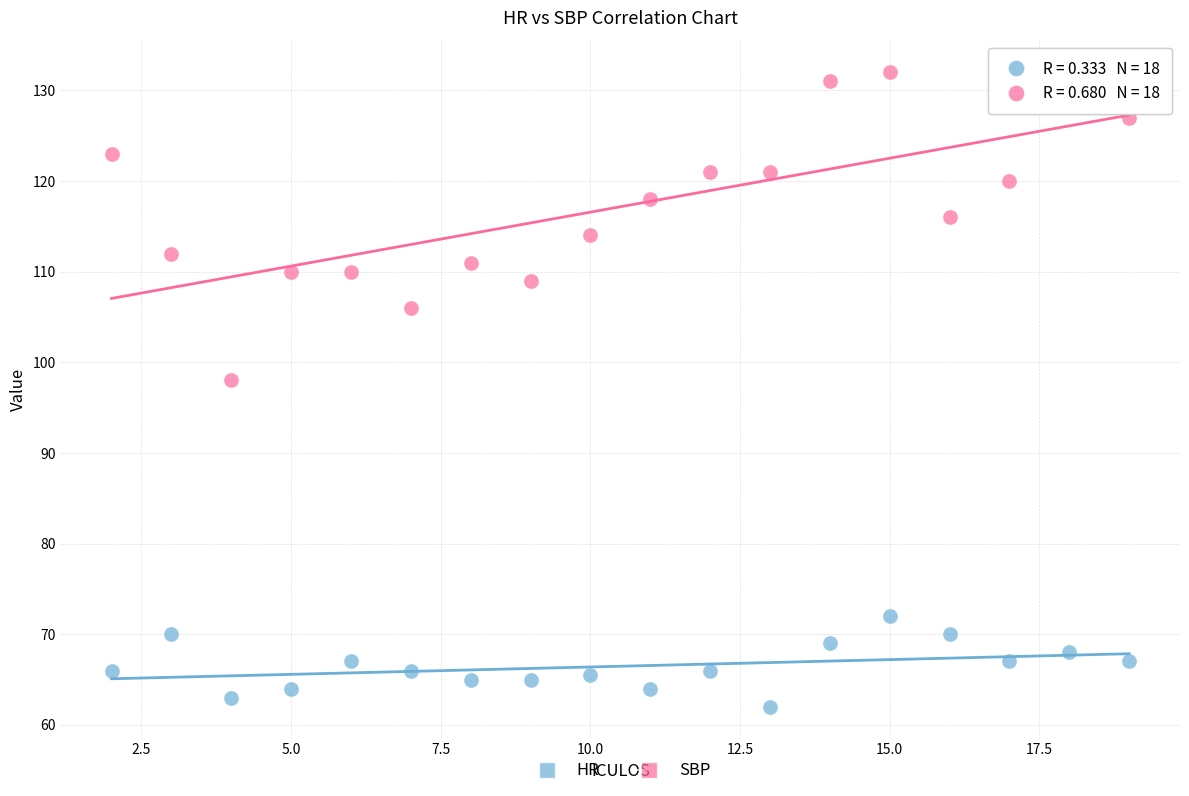

What are all the series names shown in the legend?

HR, SBP